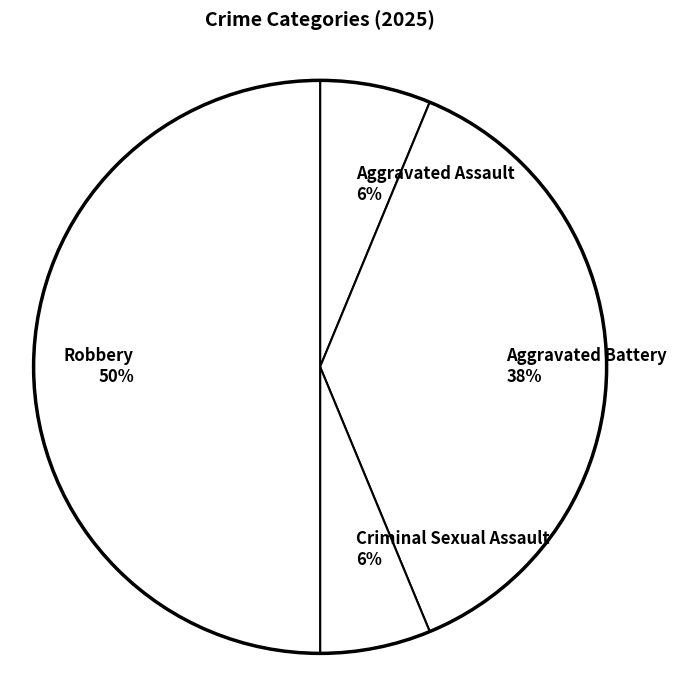

What is the largest slice in the pie chart?

Robbery